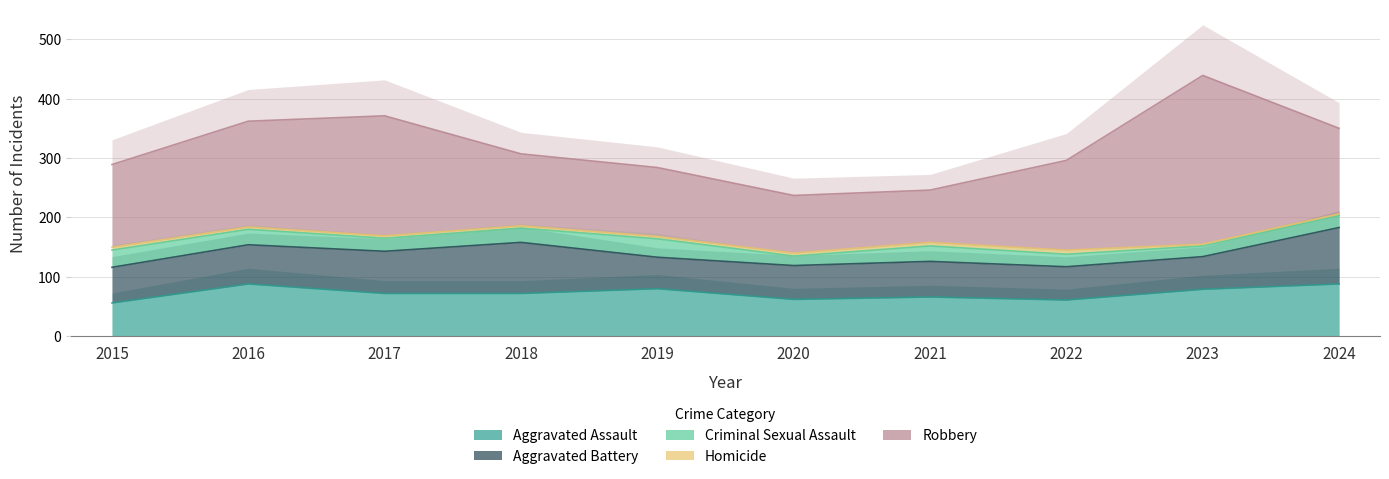

How many data points in Robbery are less than 144?

5